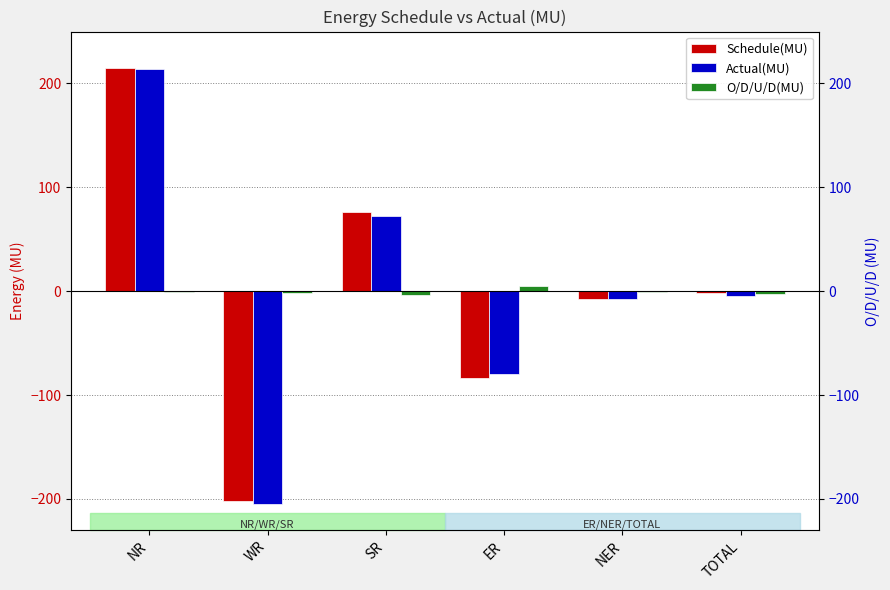

What is the minimum value for Actual(MU)?

-204.4